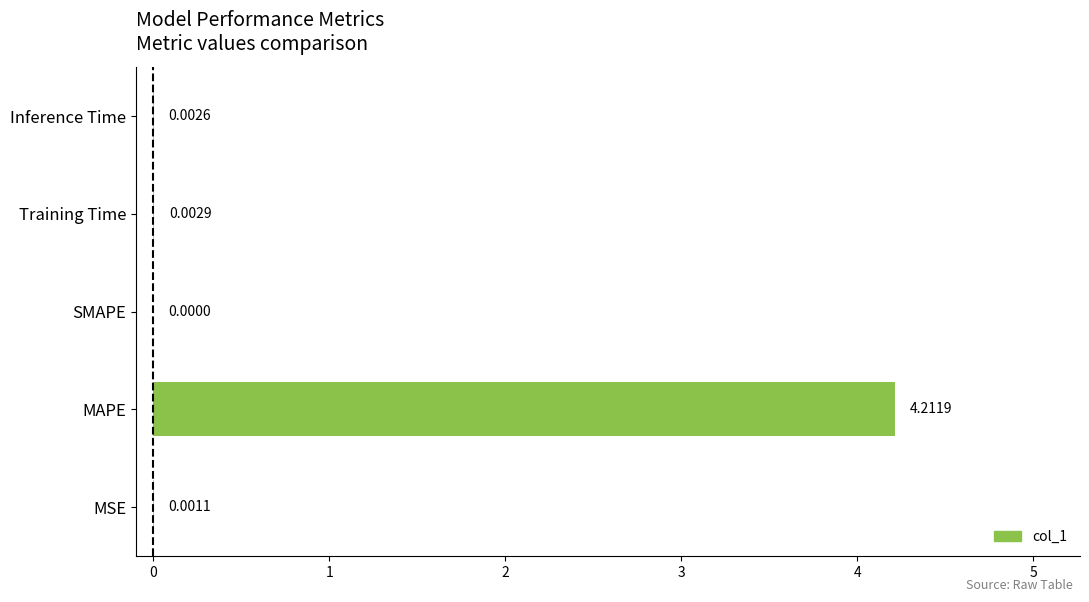

Where is the data nearest to the value 2?

Training Time